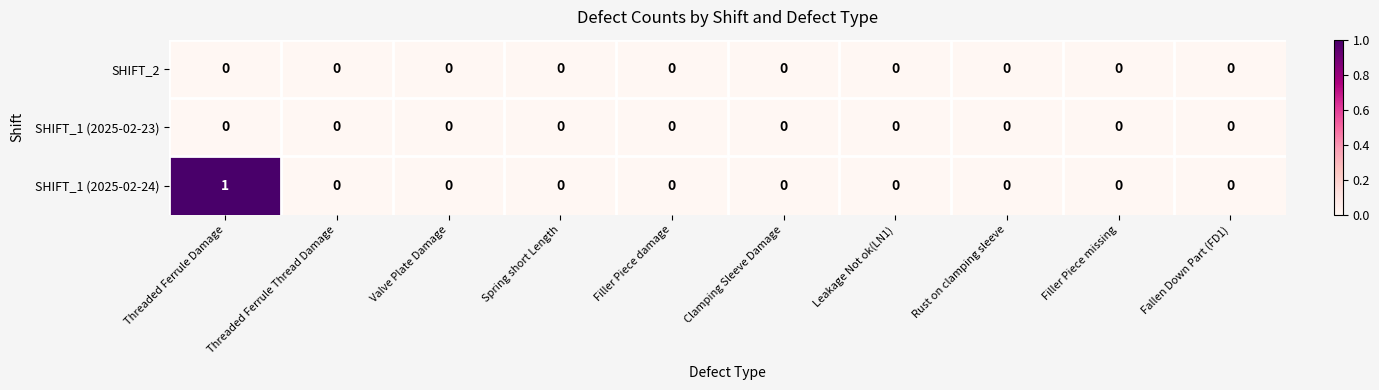

At which category is the sum across all series the highest?

Threaded Ferrule Damage